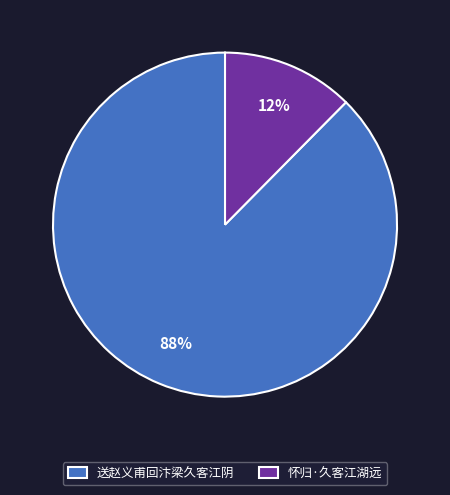

Rank the categories by value from lowest to highest.

怀归·久客江湖远, 送赵义甫回汴梁久客江阴